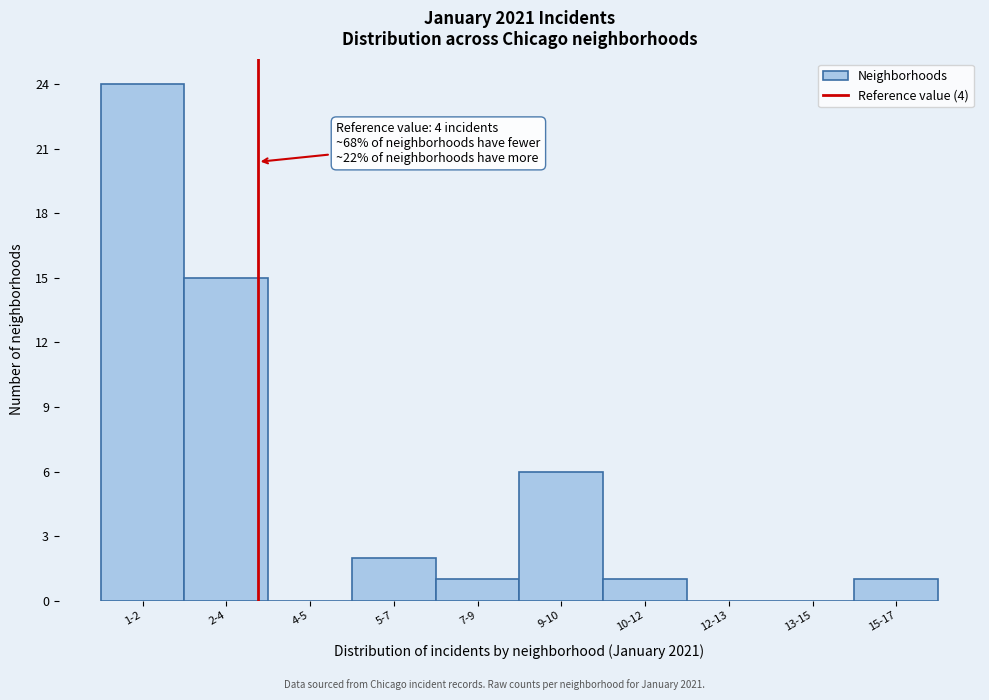

Reading left to right, list all the values displayed in this chart.

1-2=24	2-4=15	4-5=0	5-7=2	7-9=1	9-10=6	10-12=1	12-13=0	13-15=0	15-17=1